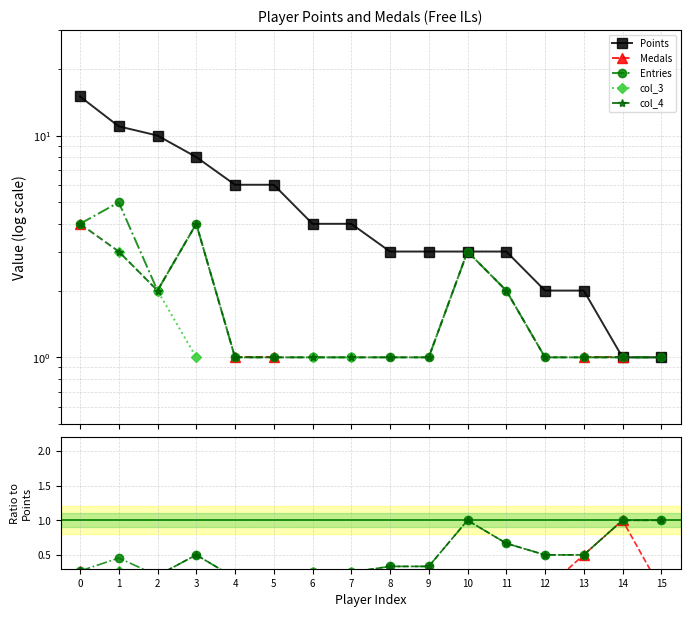

What is the average value of the Points series?

5.1